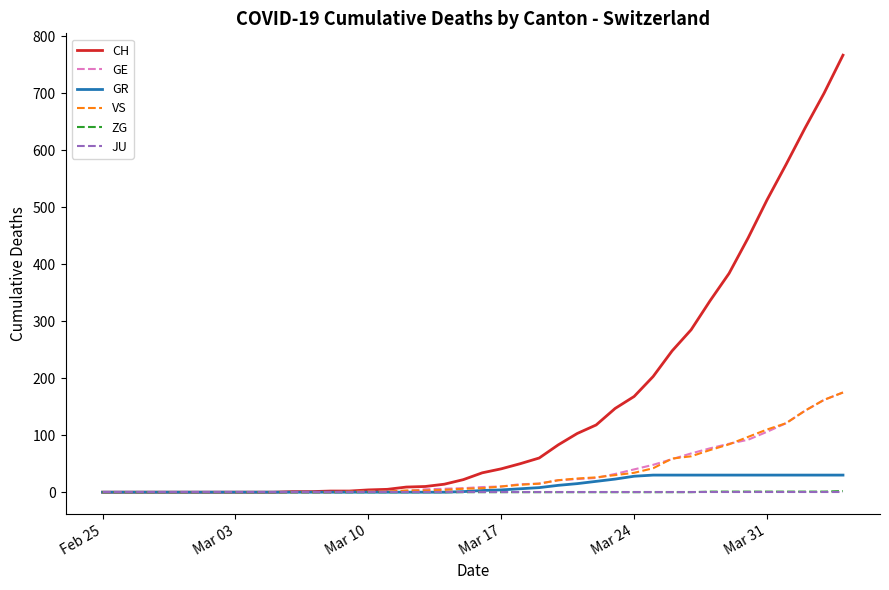

What is the maximum value for CH?

767